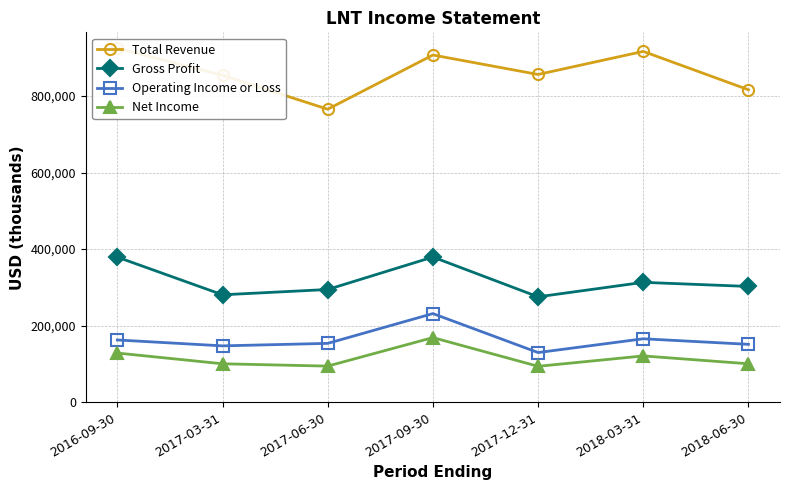

What is the minimum value for Gross Profit?

275300